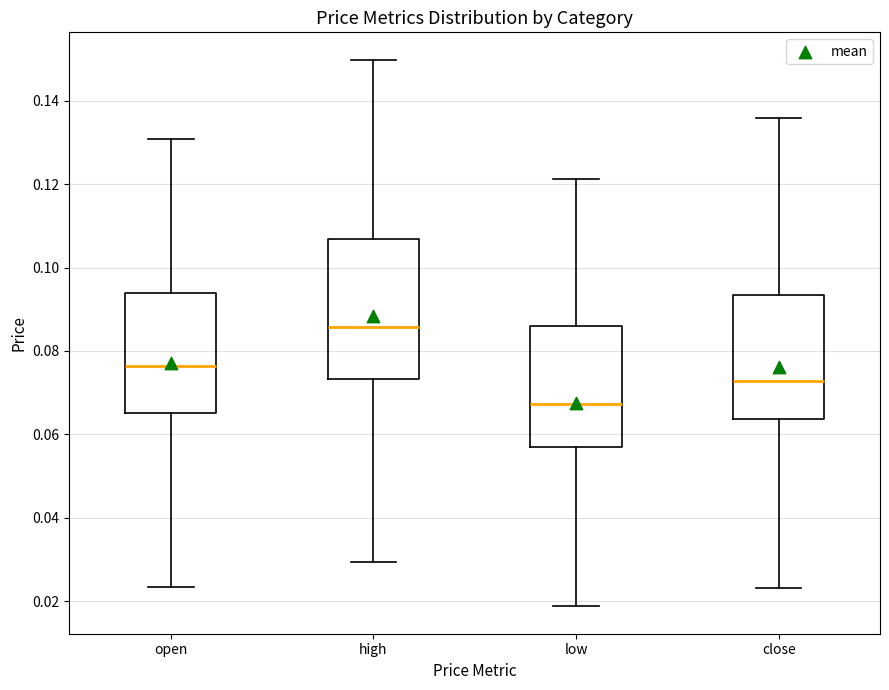

Reading left to right, transcribe this box plot: for each box, give where its median line is, the range the box spans, and where its two whiskers end, as read against the y-axis. The values are not printed on the chart, so give them approximately, as read against the axis.

open: median 0.076, box 0.066 to 0.094, whiskers 0.024 to 0.130
high: median 0.086, box 0.074 to 0.106, whiskers 0.030 to 0.150
low: median 0.068, box 0.056 to 0.086, whiskers 0.018 to 0.122
close: median 0.072, box 0.064 to 0.094, whiskers 0.024 to 0.136